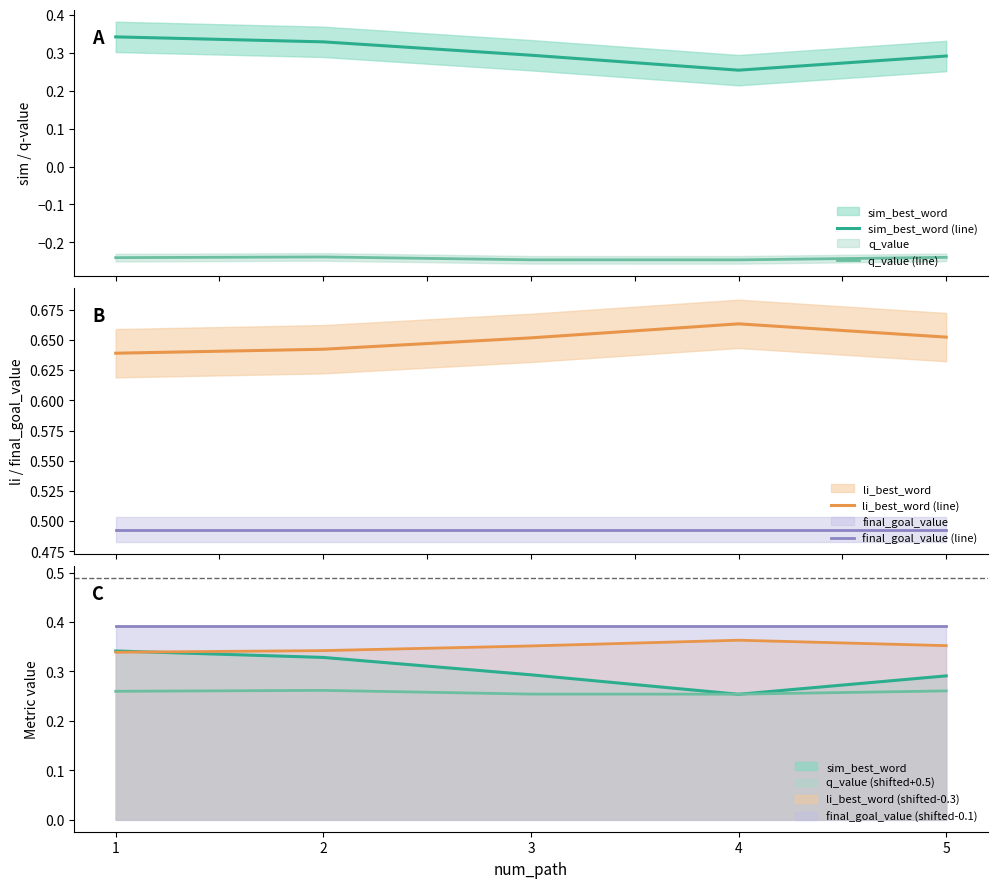

What is the smallest value displayed?

-0.2